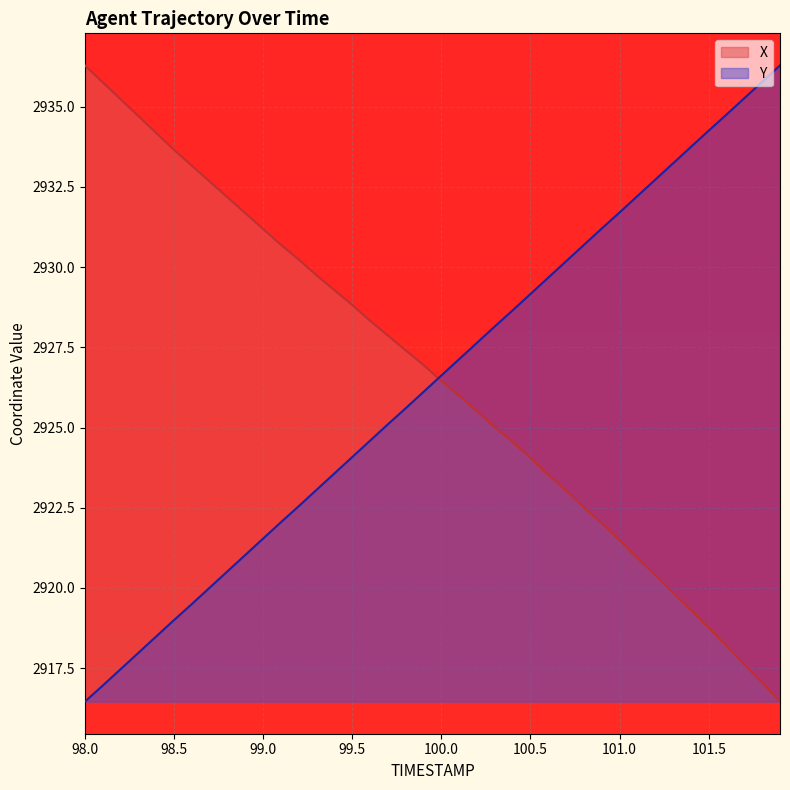

What is the spread (max minus min) of values at 98.8?

11.7